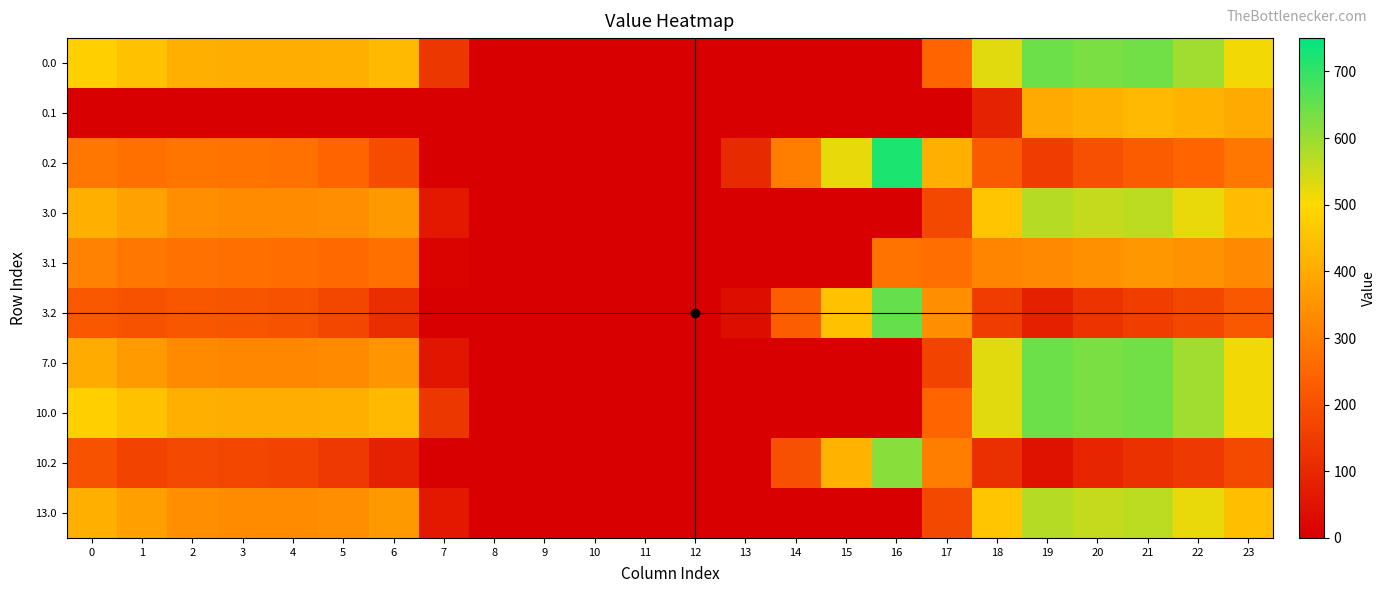

Which label corresponds to the smallest value in the chart?

8